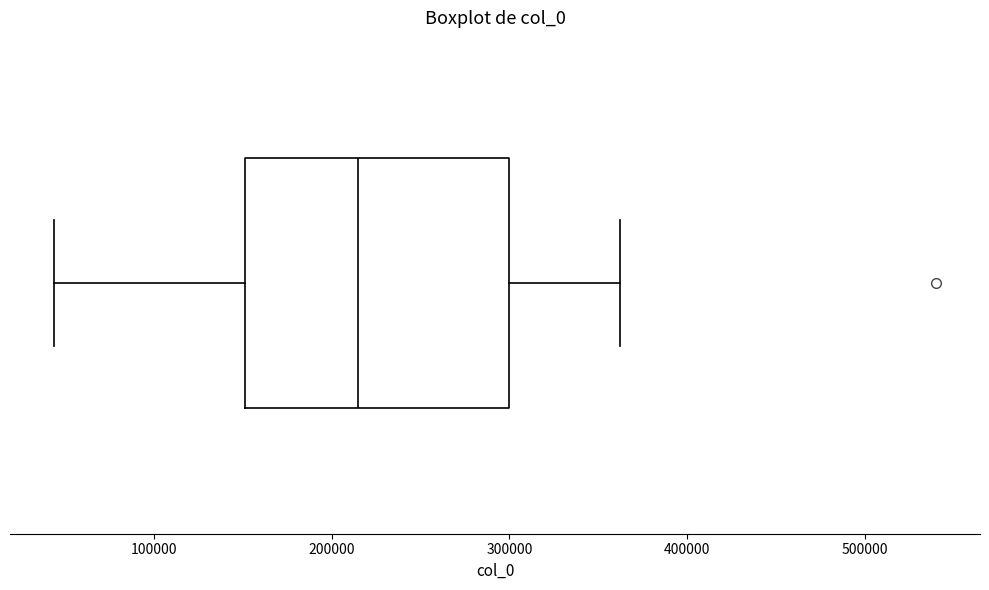

Read this box plot against the x-axis: the position of the median line, the range covered by the box, and the ends of both whiskers. The values are not printed on the chart, so give them approximately, as read against the axis.

median 220000, box 150000 to 300000, whiskers 40000 to 360000